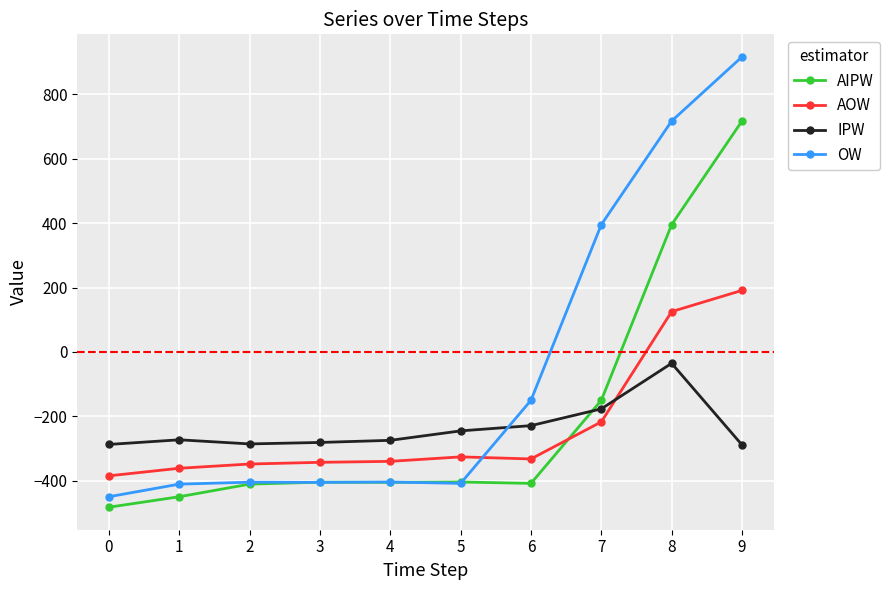

How many intersections are there between IPW and OW?

1